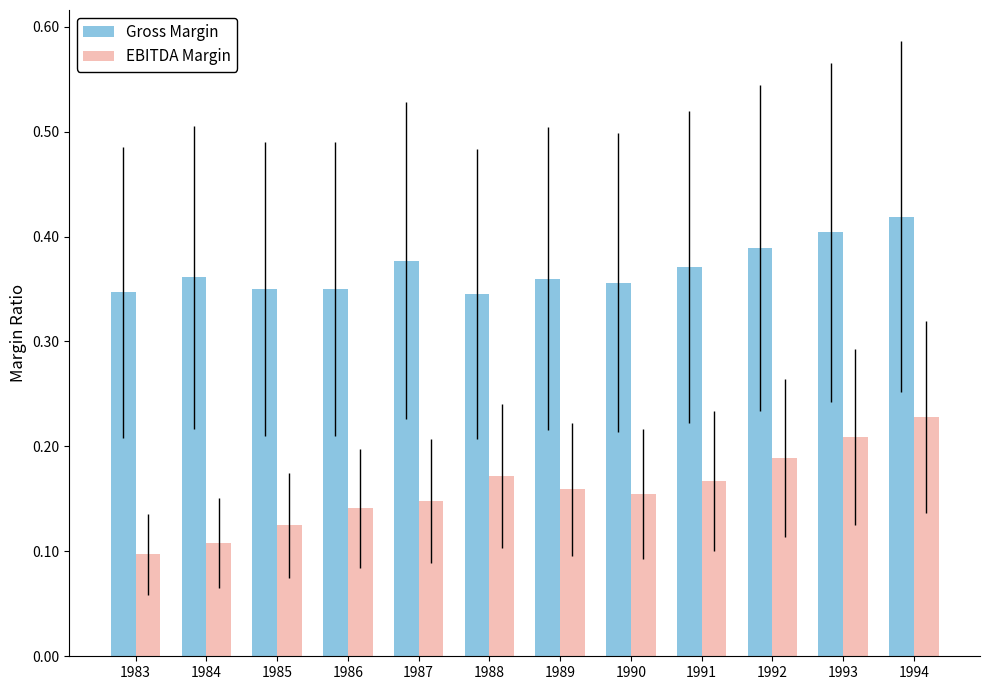

How many Gross Margin values are between 0 and 1?

12